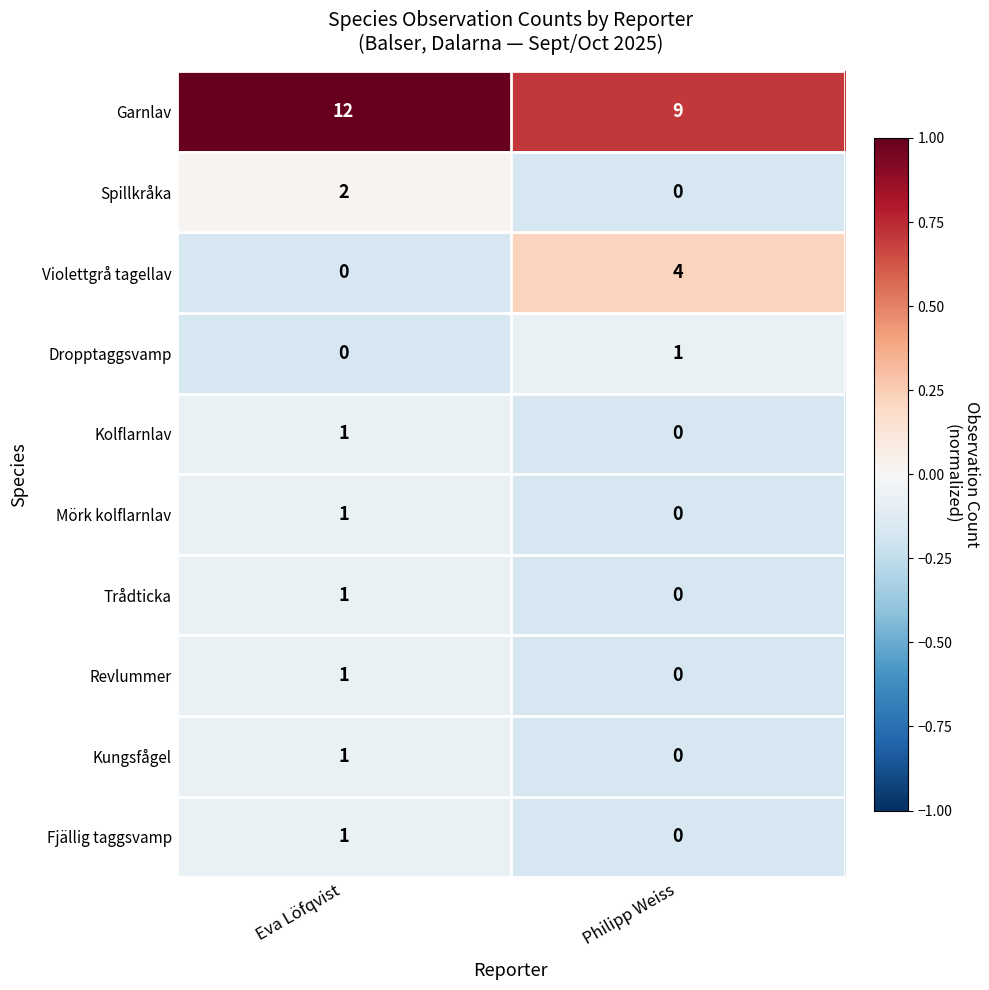

How many values in the Kolflarnlav series are below 1?

1